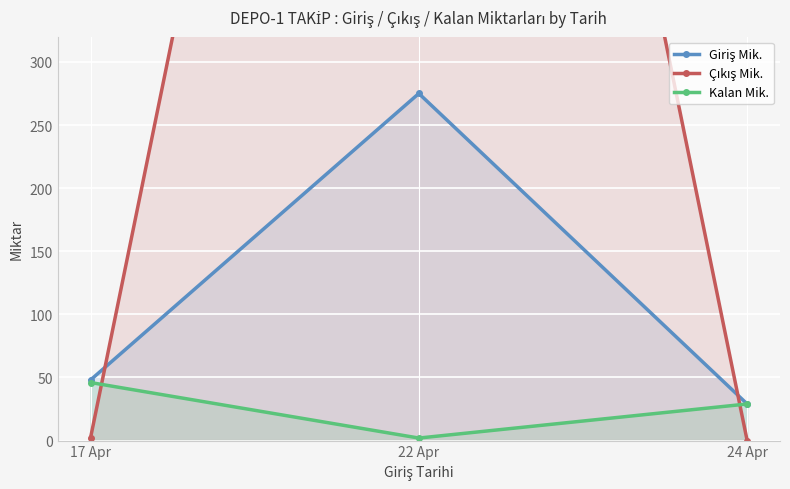

Is it true that Giriş Mik. equals 421 at 22 Apr?

False